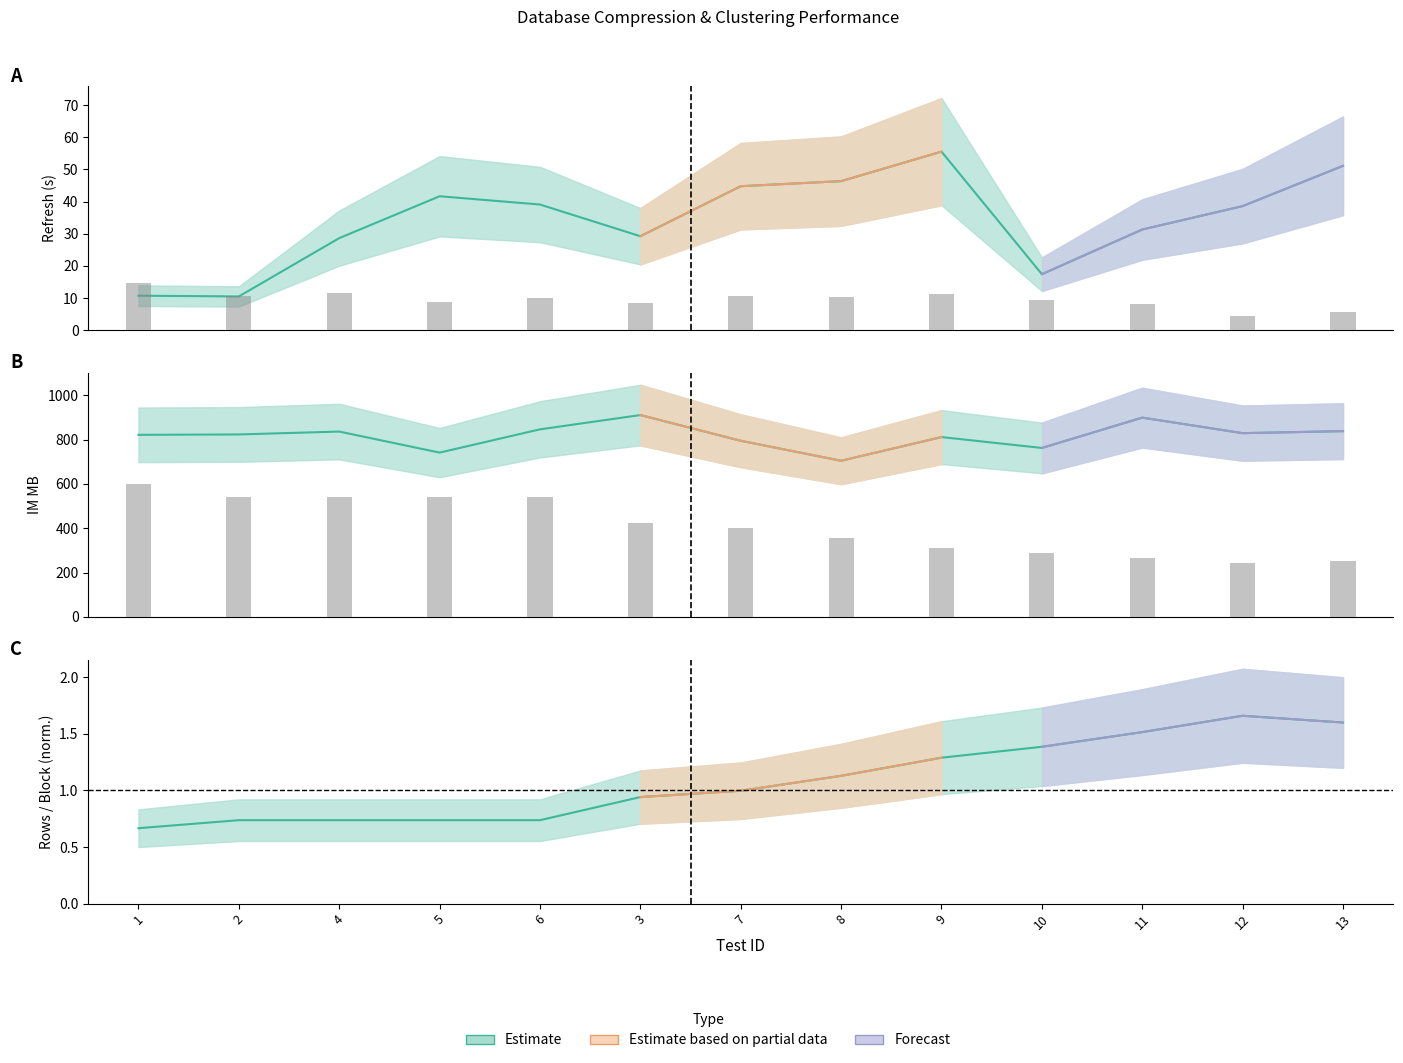

Is the value of Elapsed (s) at 10 greater than the value of IM MB at 5?

No